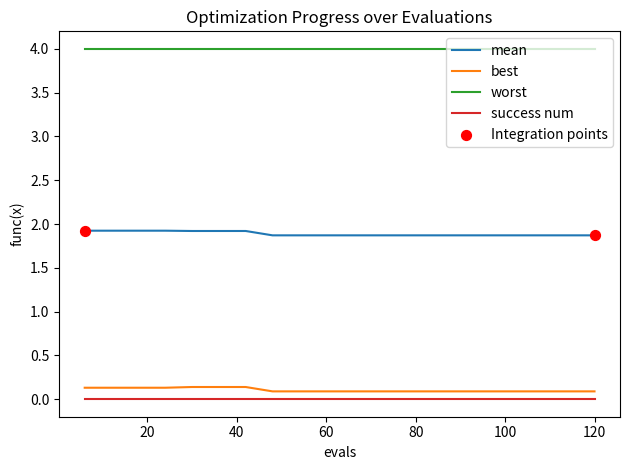

True or false: mean and success num intersect in this chart.

False